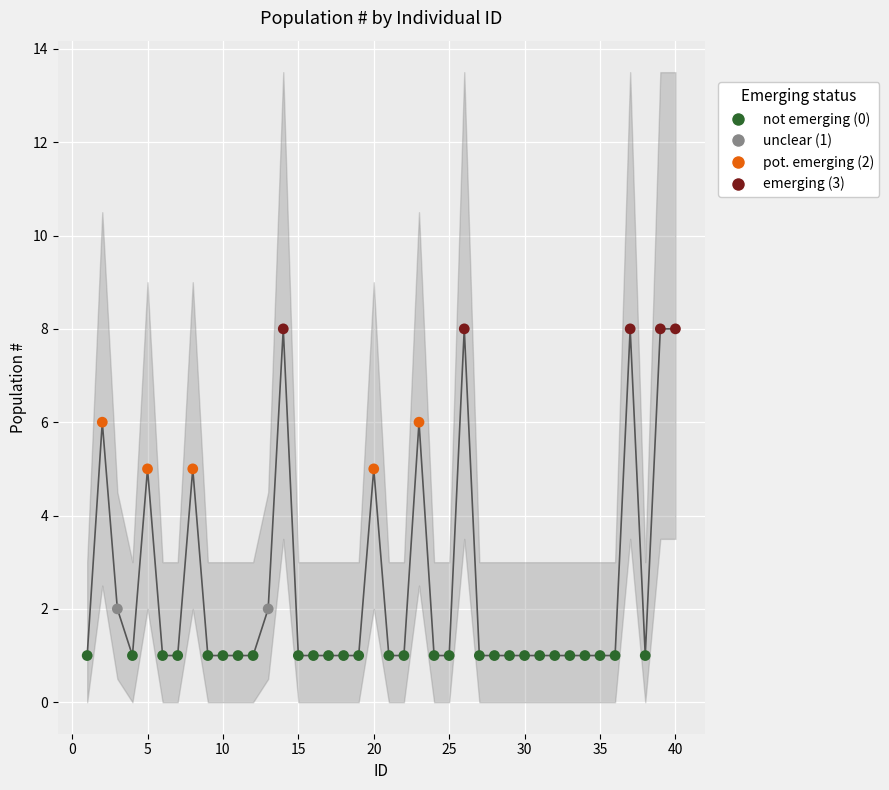

What are all the series names shown in the legend?

not emerging (0), unclear (1), pot. emerging (2), emerging (3)